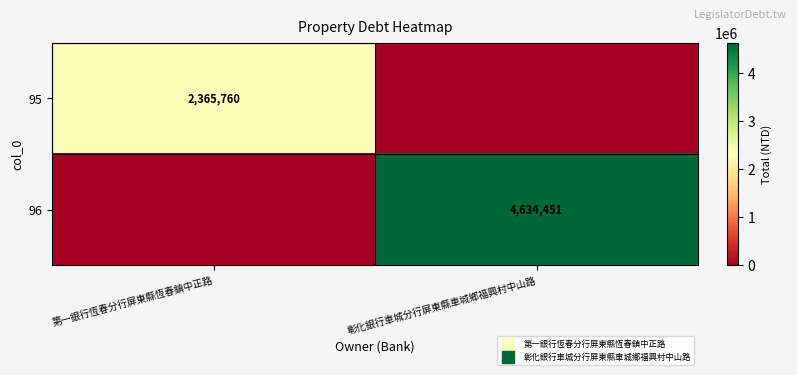

How many data points does each series have?

2